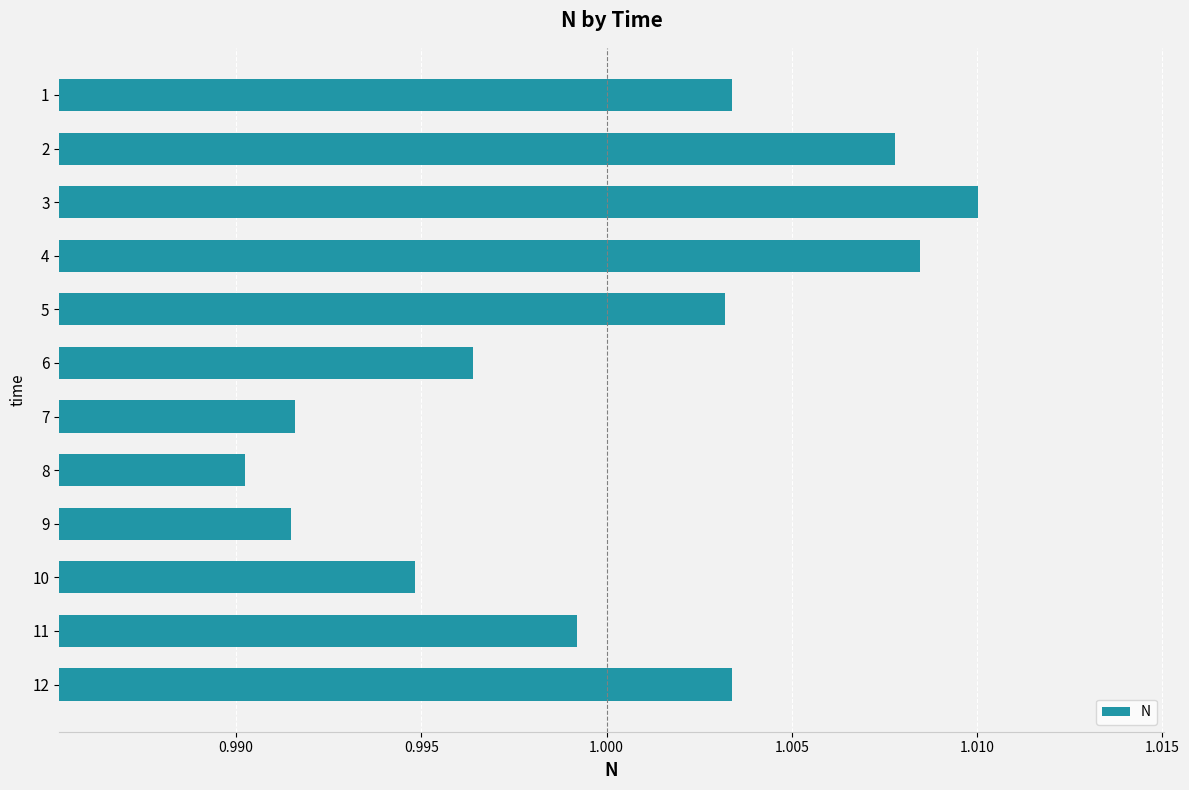

How many data points are less than 1?

6